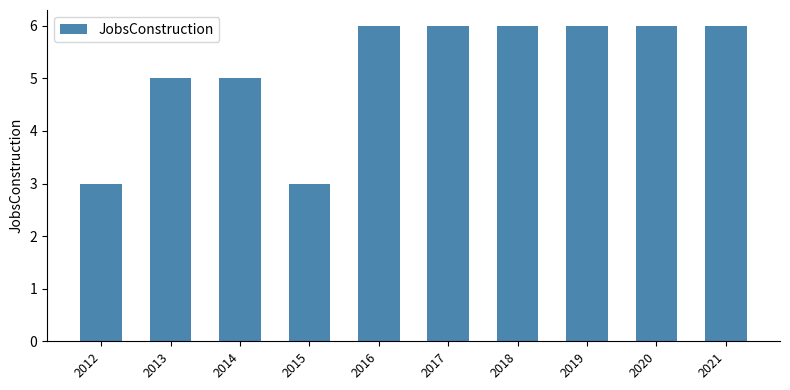

What is the difference between the maximum and minimum values?

3